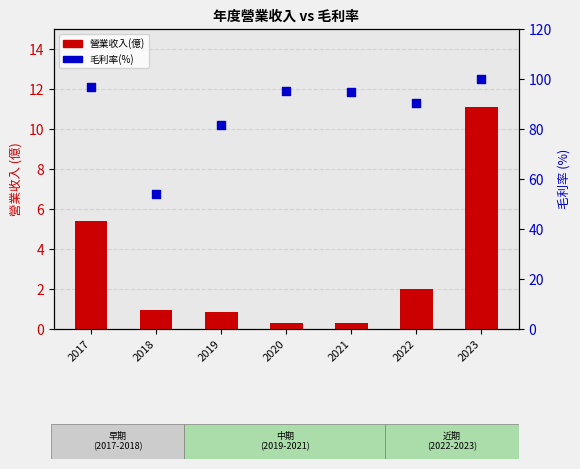

At which category is the sum across all series the highest?

2023